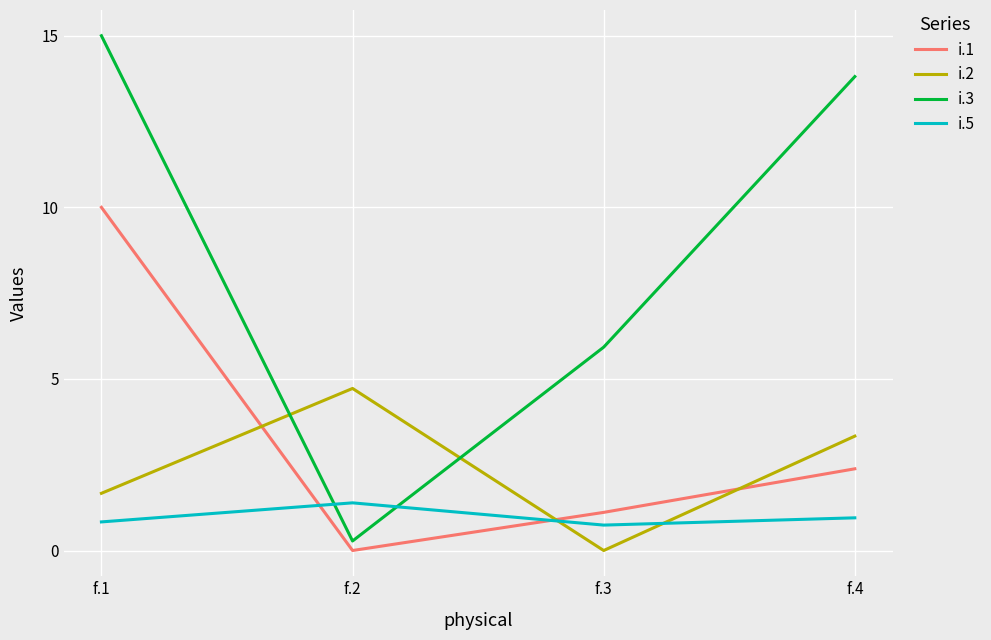

Is it true that i.2 equals -1.7 at f.3?

False